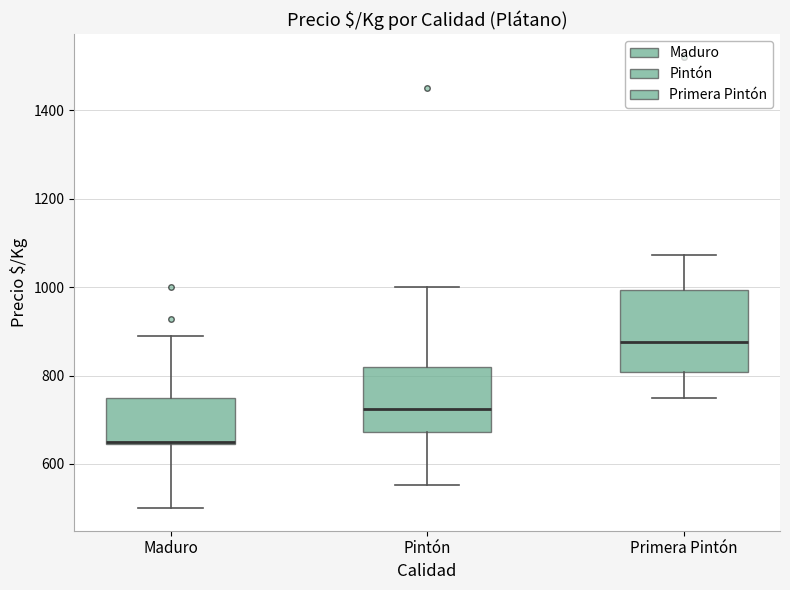

Reading left to right, read every box against the y-axis: the position of its median line, the range the box covers, and the ends of its whiskers. The values are not printed on the chart, so give them approximately, as read against the axis.

Maduro: median 660, box 640 to 760, whiskers 500 to 900
Pintón: median 720, box 680 to 820, whiskers 560 to 1000
Primera Pintón: median 880, box 800 to 1000, whiskers 760 to 1080